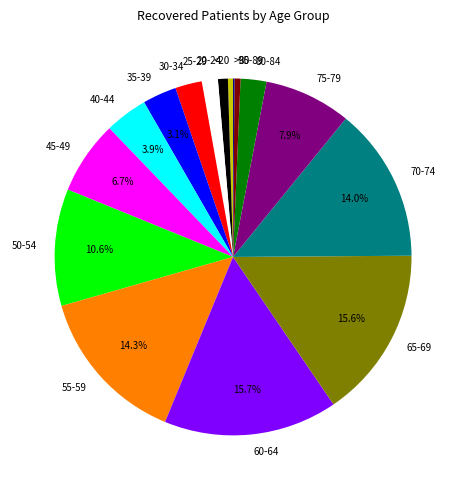

Between 80-84 and 40-44, which is larger?

40-44